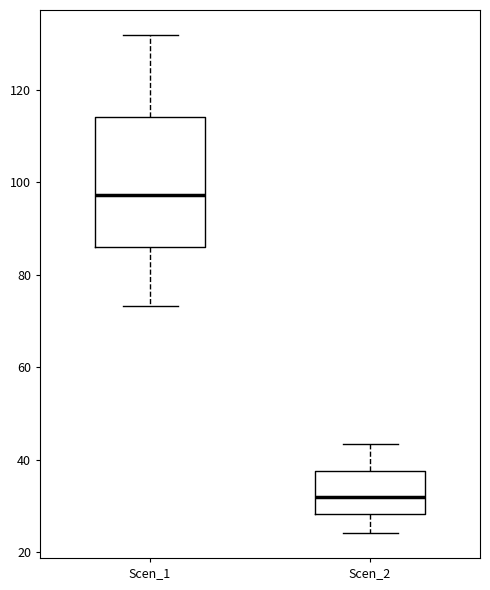

Which box is the tallest, from its lower edge to its upper edge?

Scen_1